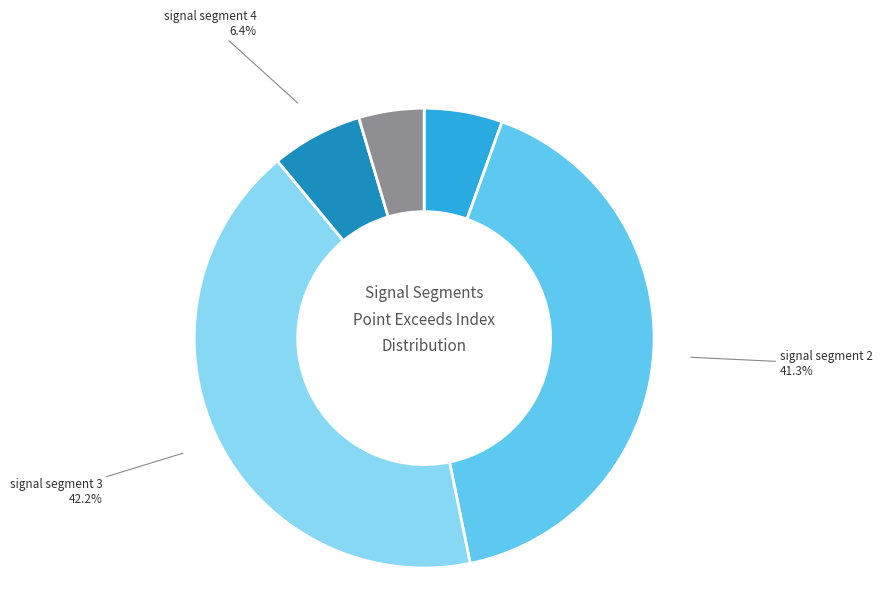

The signal segment 2 slice represents 41% of the pie. True or false?

True